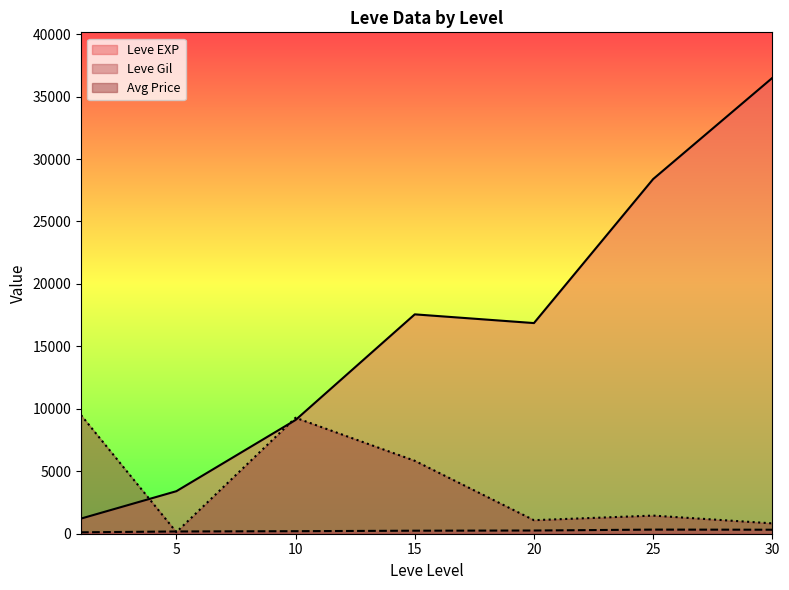

At which category does the chart reach its peak across all series?

30